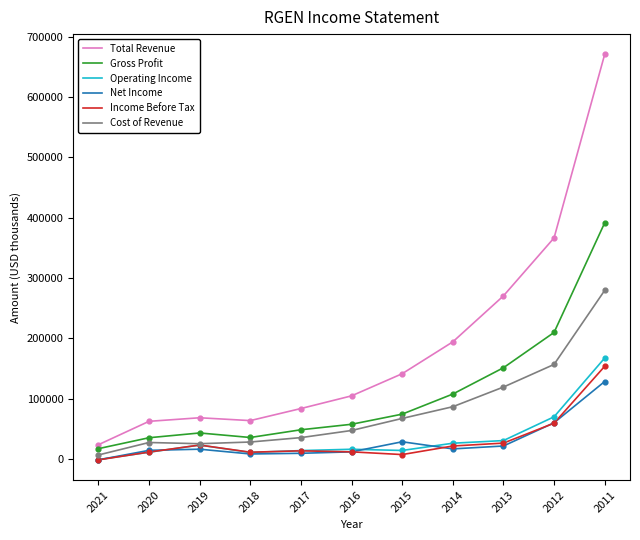

Which series has the largest range (max minus min)?

Total Revenue